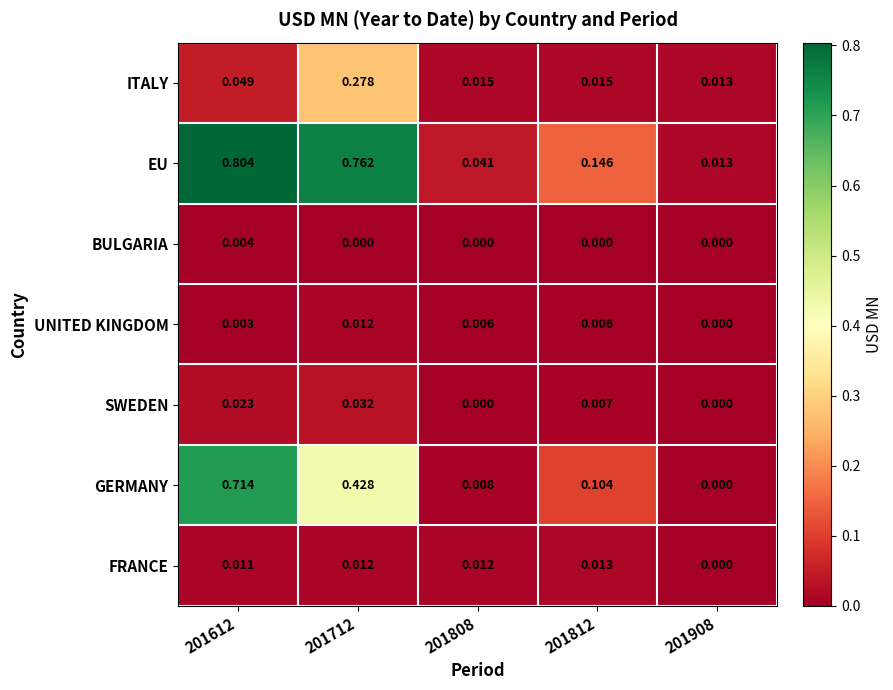

Rank the series by their maximum value, from lowest to highest.

BULGARIA, UNITED KINGDOM, FRANCE, SWEDEN, ITALY, GERMANY, EU